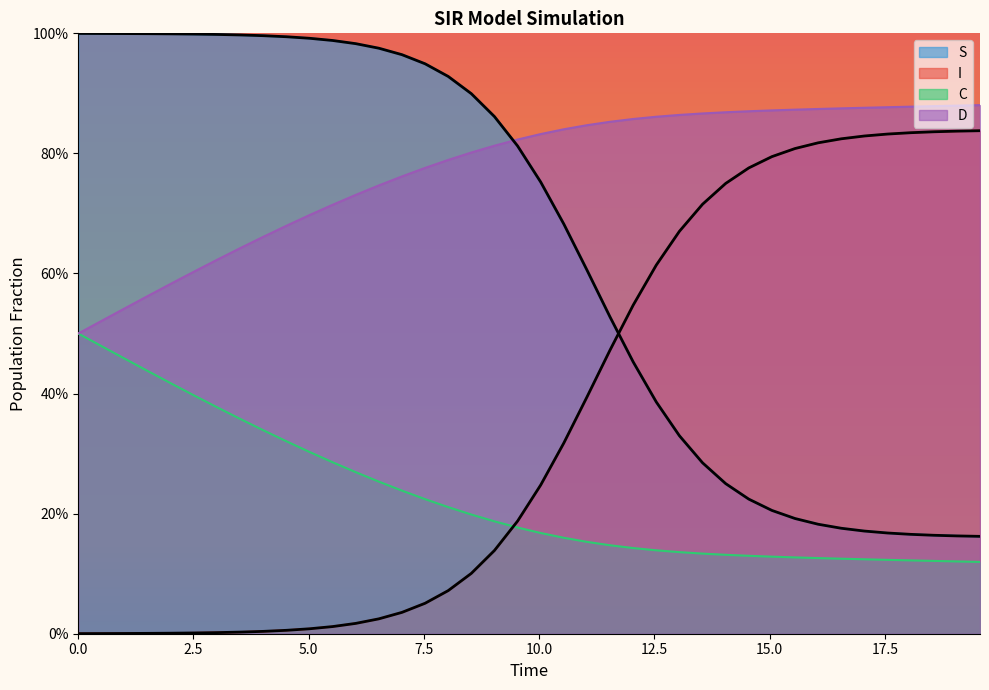

Which series has the largest total across all categories?

D